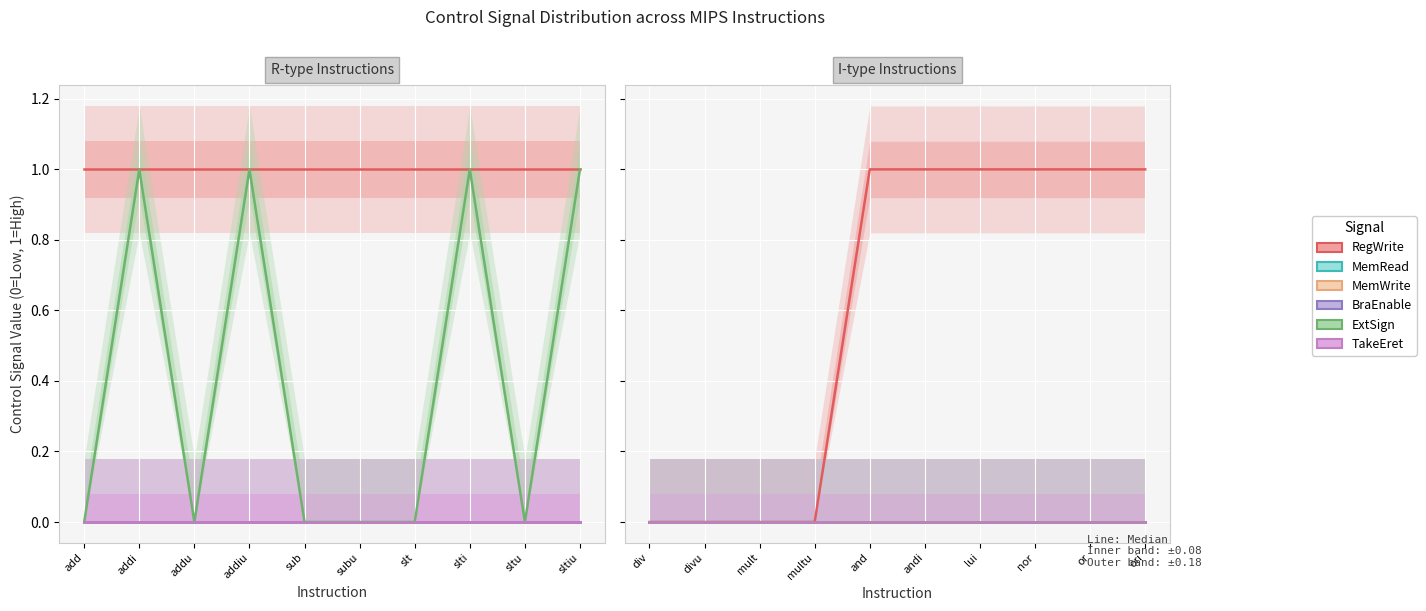

What is the label of the 4th point from the right?

lui